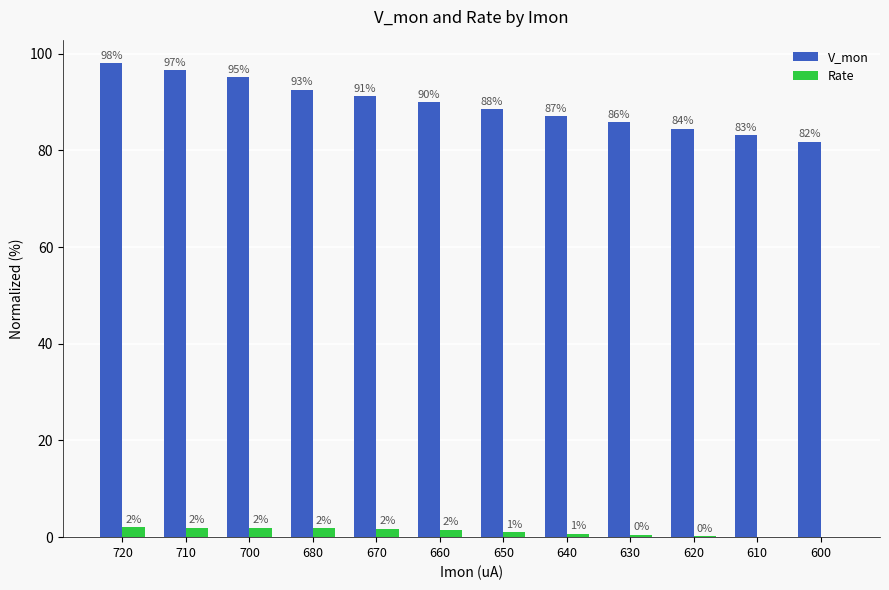

Which series has the largest total across all categories?

V_mon